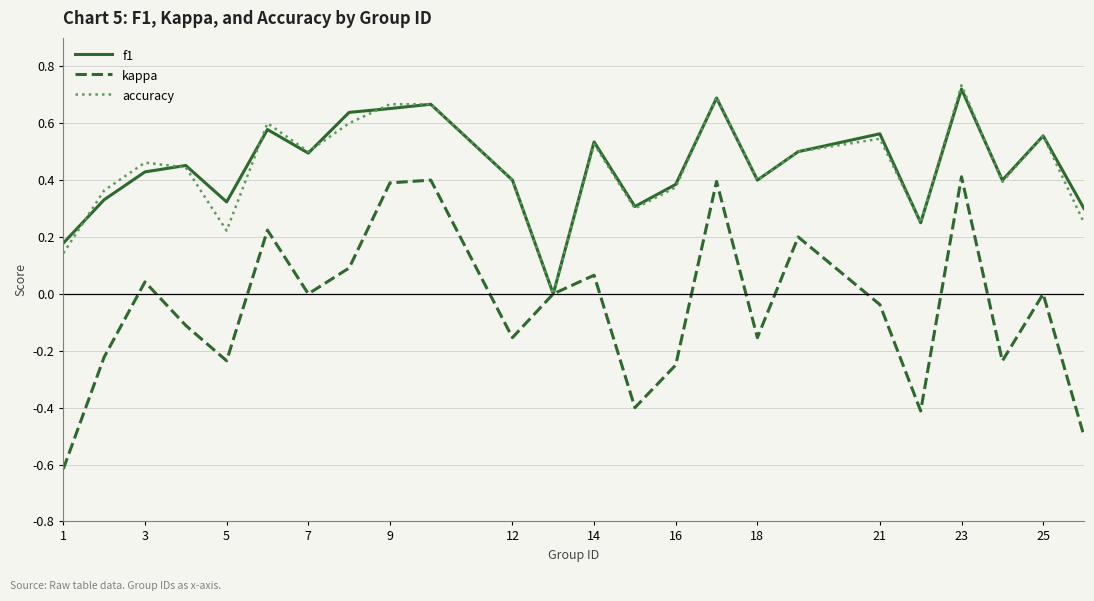

Which series has the widest spread of values?

kappa